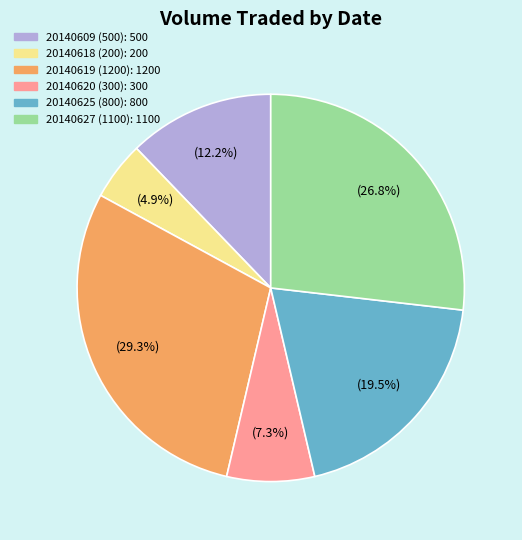

Is it true that 20140619 (1200) is 29% of the pie?

True